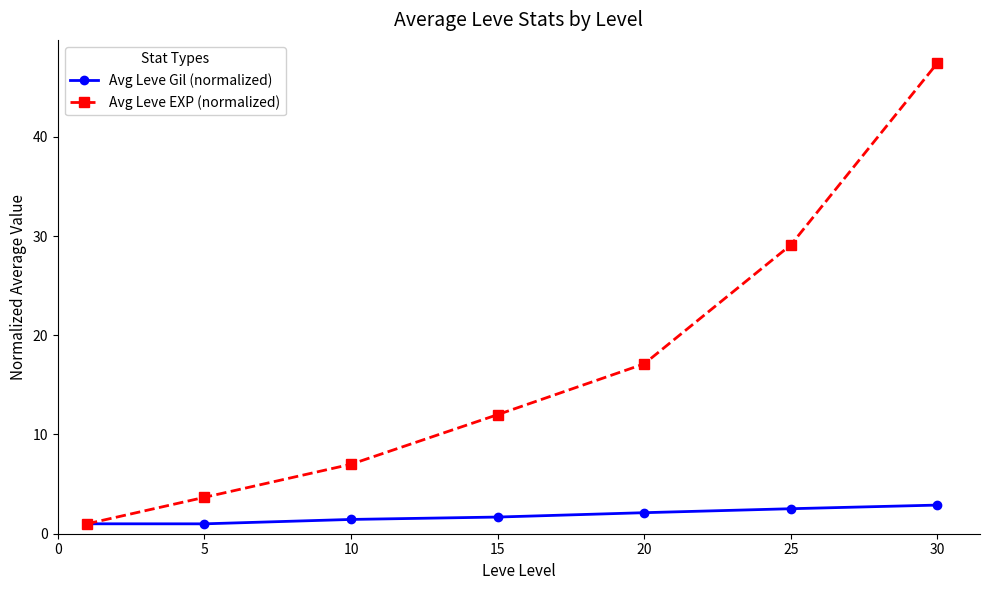

Rank the series by their maximum value, from highest to lowest.

Avg Leve EXP (normalized), Avg Leve Gil (normalized)